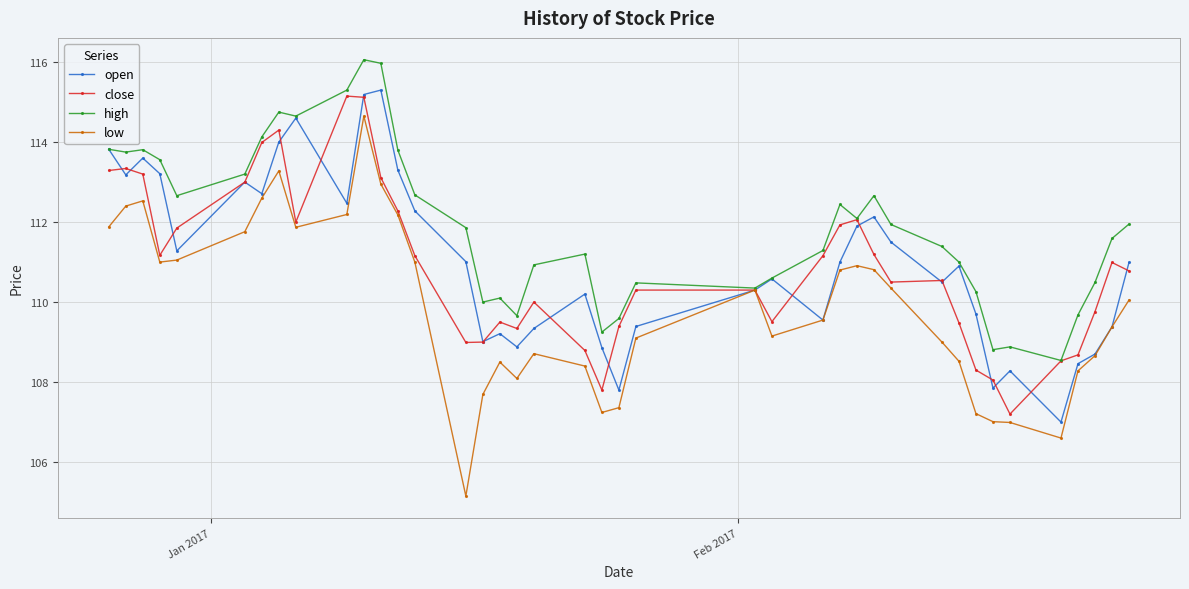

What is the highest value of the open series?

115.3